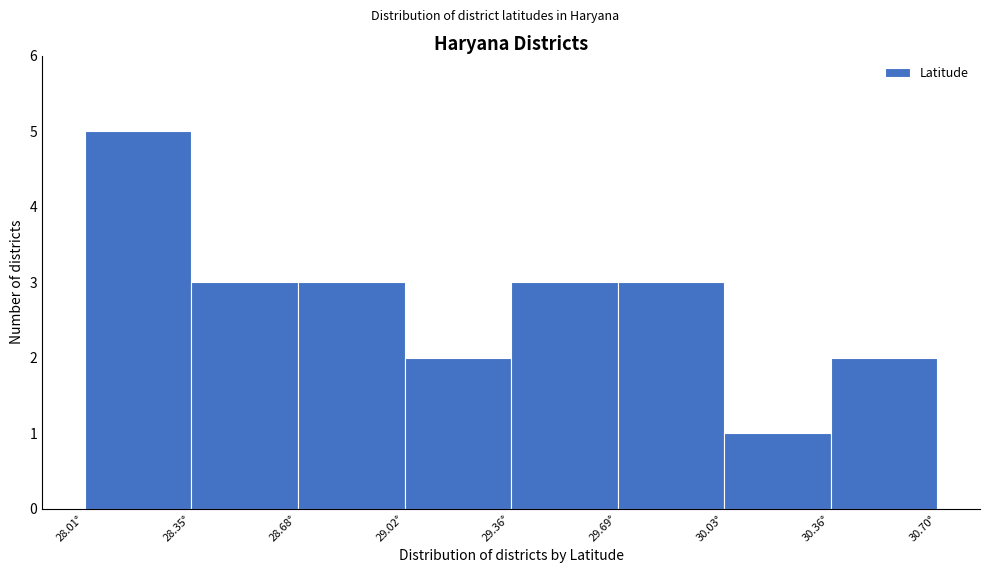

Reading left to right, list every bar in this chart as the range it spans on the x-axis followed by its height. Neither the bar edges nor the heights are printed on the chart, so give them approximately, as read against the axes.

28.00 to 28.35: 5
28.35 to 28.70: 3
28.70 to 29.00: 3
29.00 to 29.35: 2
29.35 to 29.70: 3
29.70 to 30.05: 3
30.05 to 30.35: 1
30.35 to 30.70: 2